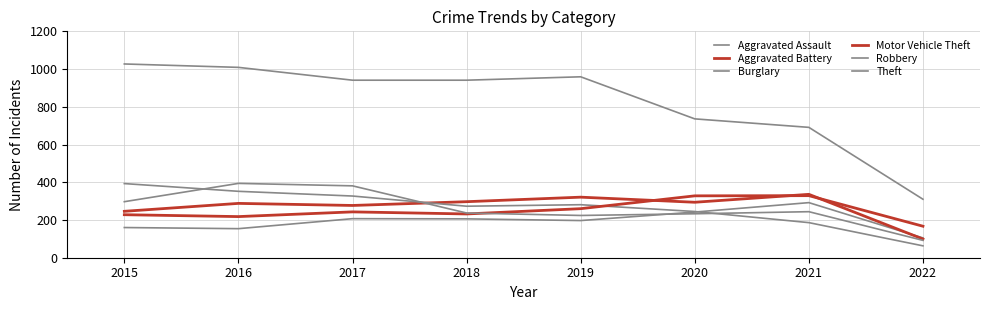

Between 2020 and 2022, which series saw the biggest shift?

Theft